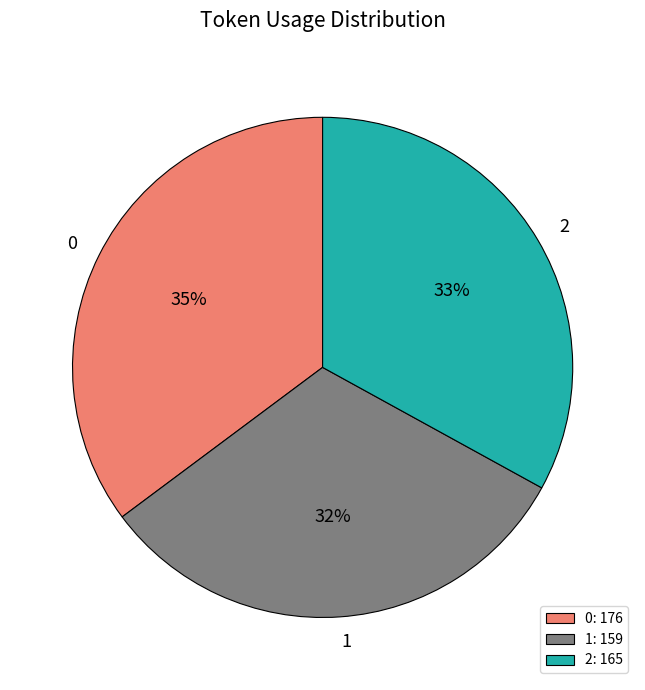

Count the number of slices in the pie.

3